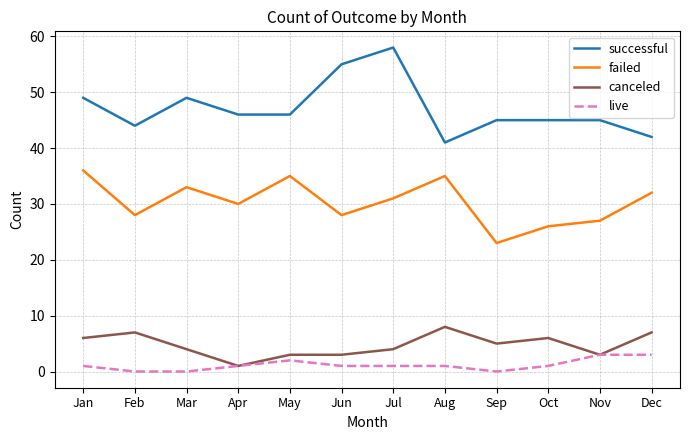

Reading left to right, what are all the values shown in this chart?

successful: 49	44	49	46	46	55	58	41	45	45	45	42
failed: 36	28	33	30	35	28	31	35	23	26	27	32
canceled: 6	7	4	1	3	3	4	8	5	6	3	7
live: 1	0	0	1	2	1	1	1	0	1	3	3